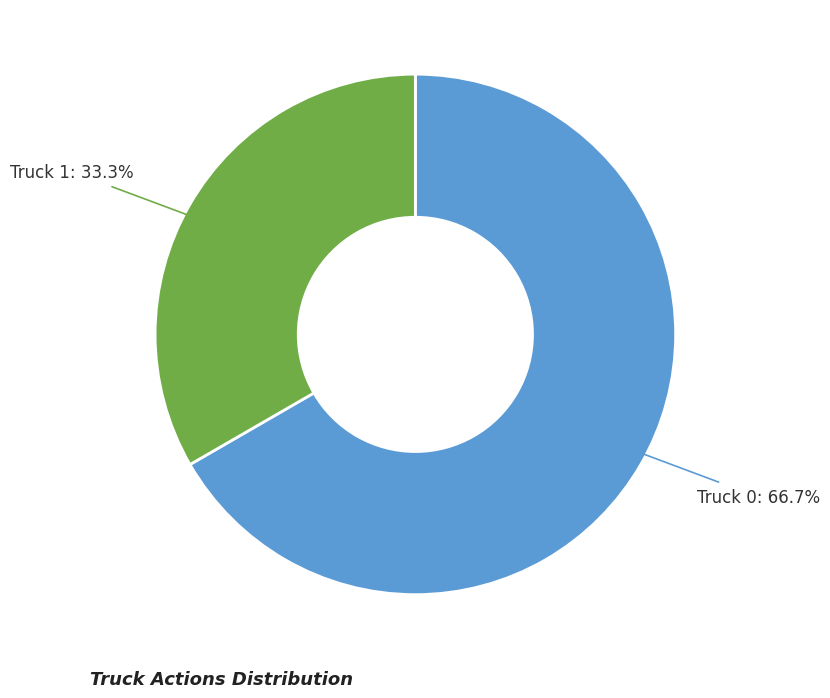

How many slices are in this pie chart?

2